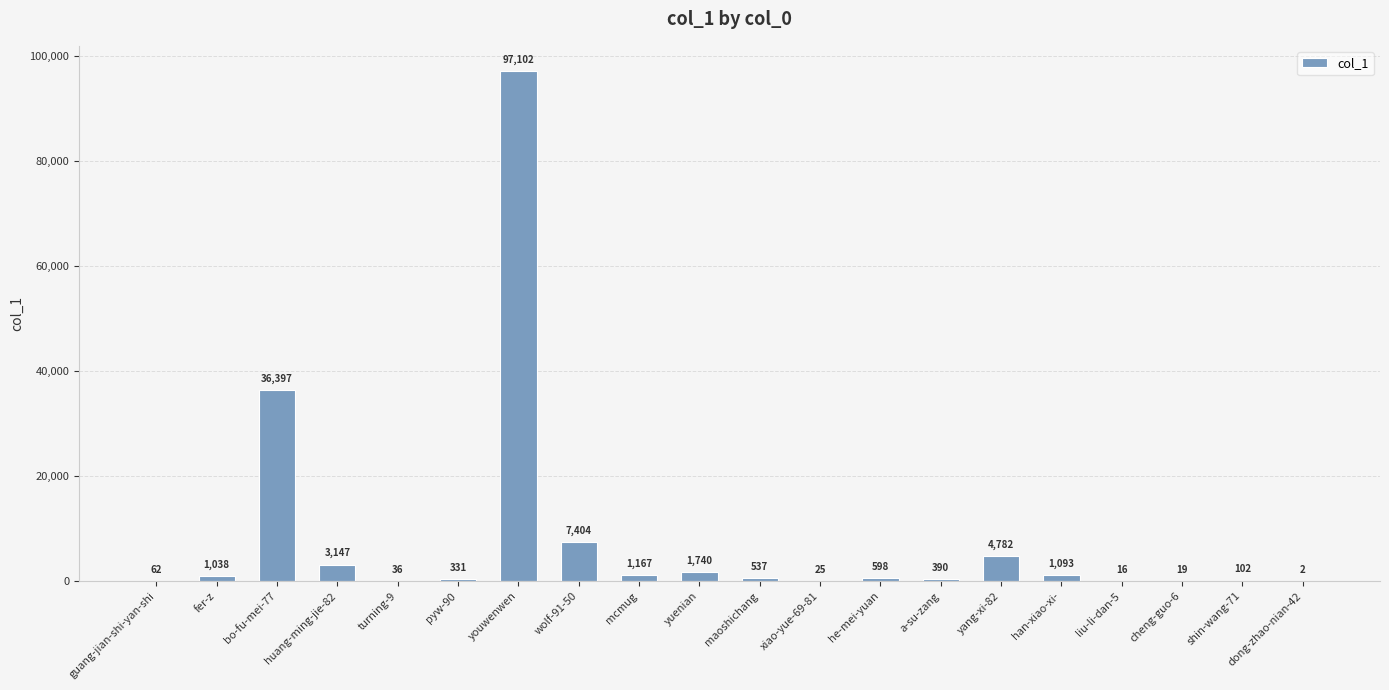

What is the change in value from xiao-yue-69-81 to a-su-zang?

+365